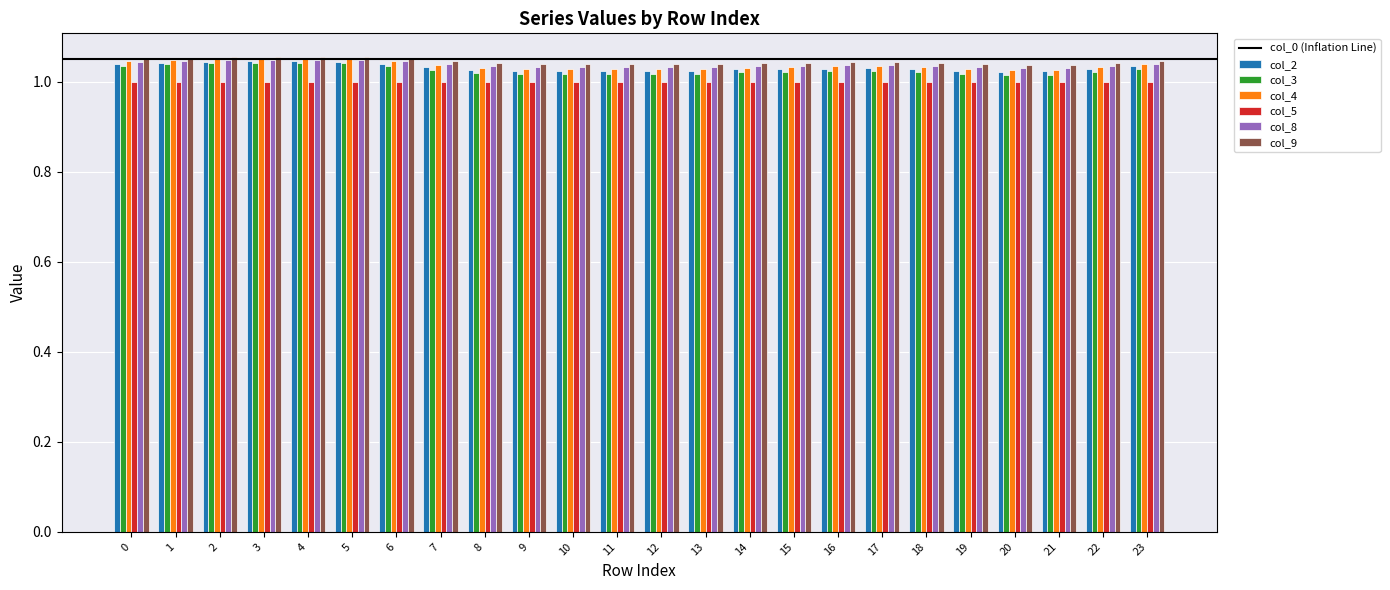

Count the number of categories in the chart.

24